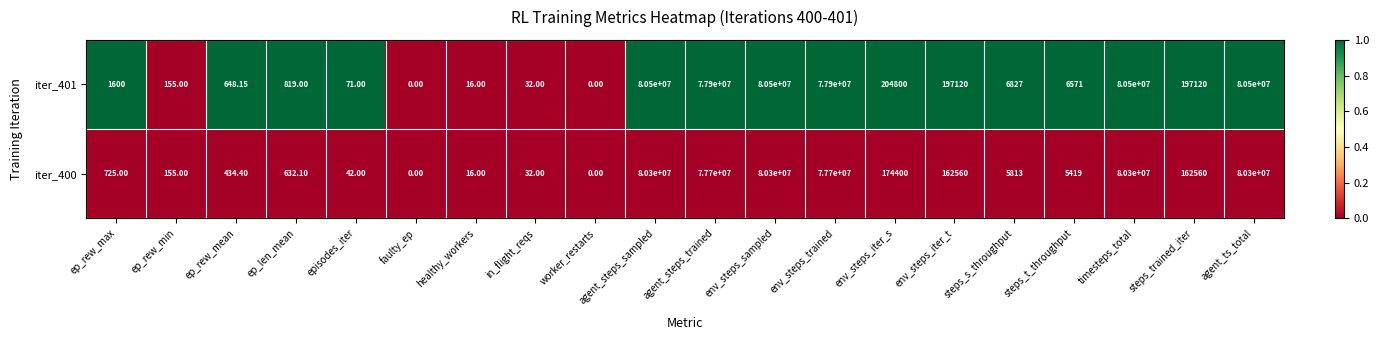

At which label does iter_400 first exceed 5813?

agent_steps_sampled